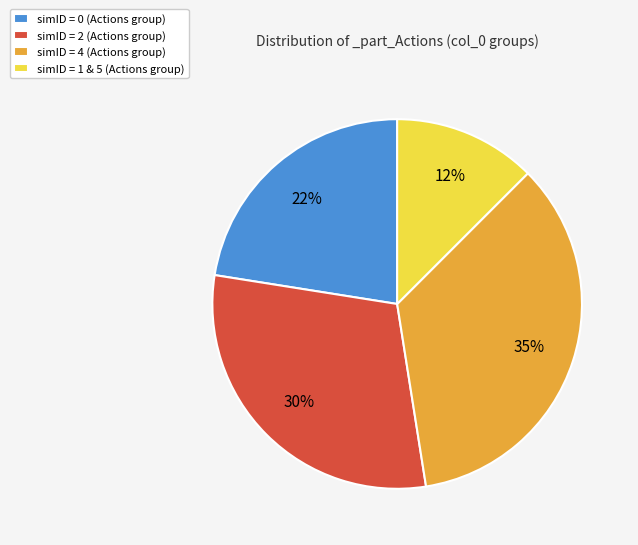

Does any single category account for the majority?

No